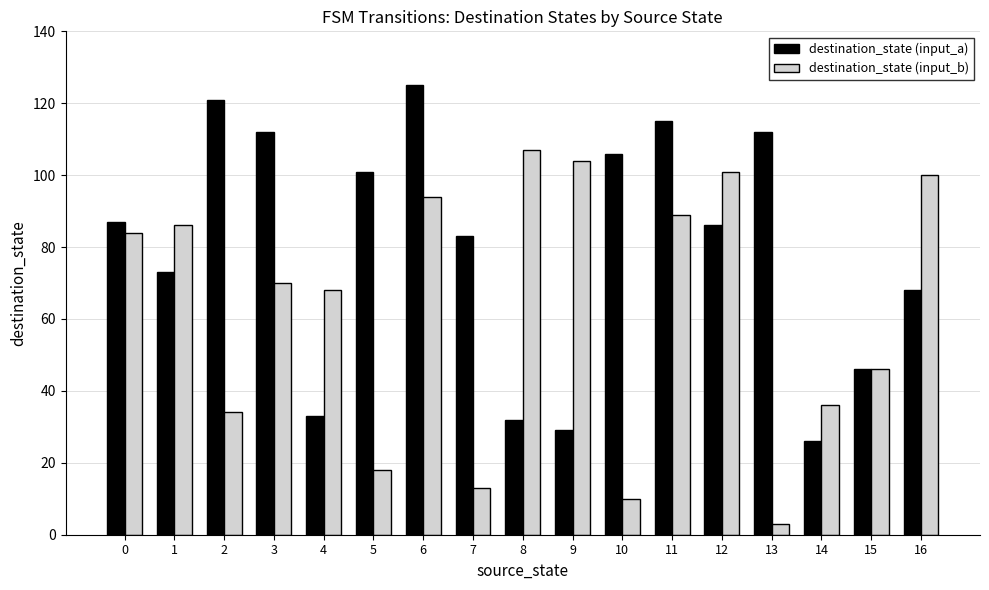

What is the value of the destination_state (input_a) bar at the 10th from the left?

29